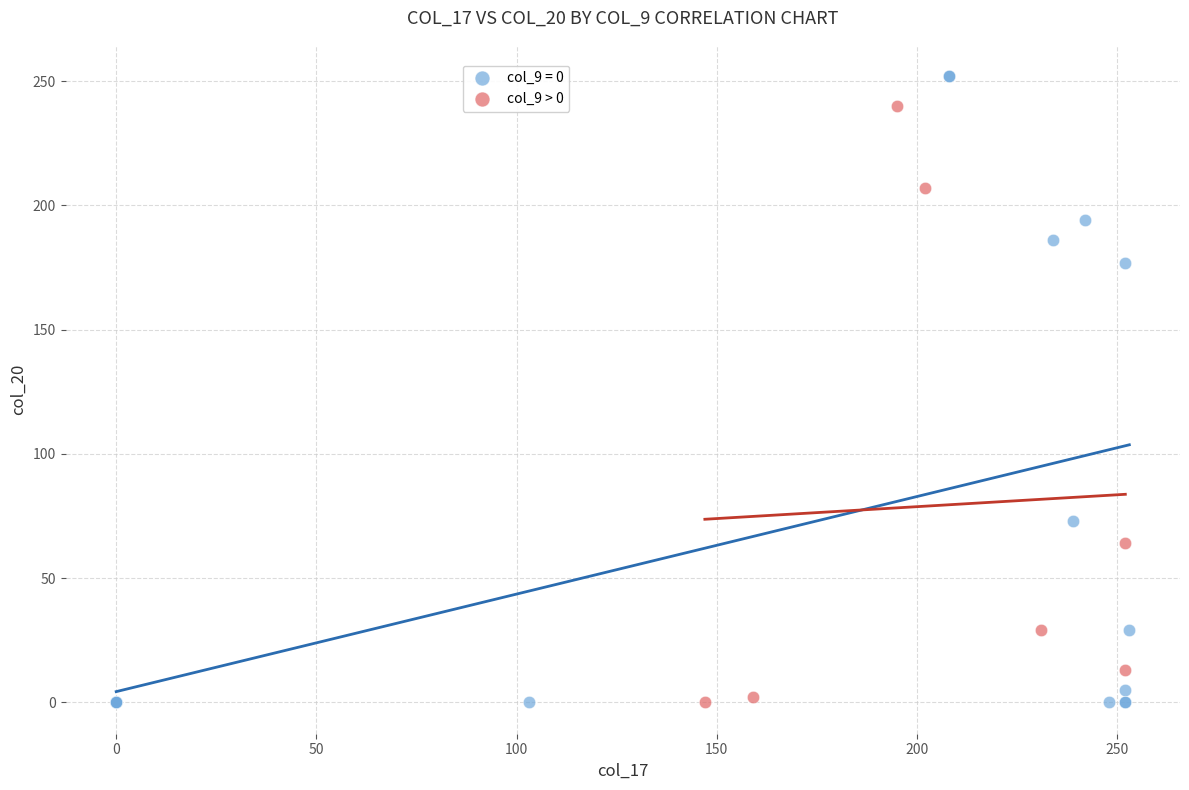

Which series reaches the maximum Y coordinate?

col_9 = 0